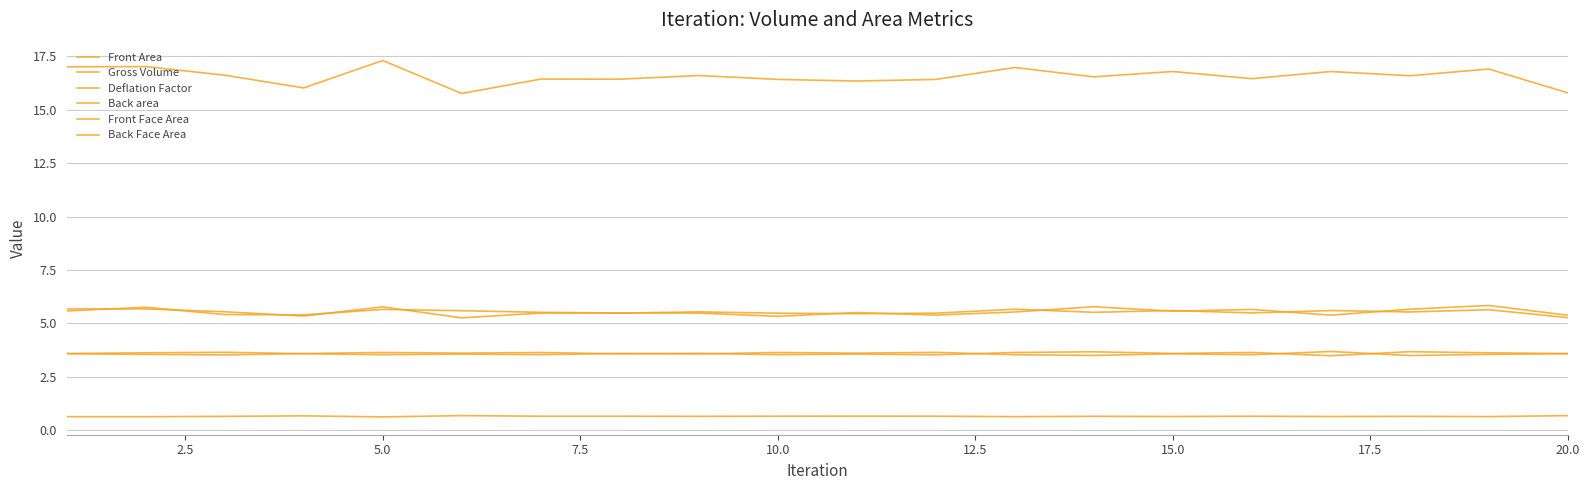

Does the chart display data point markers on the line(s)?

No